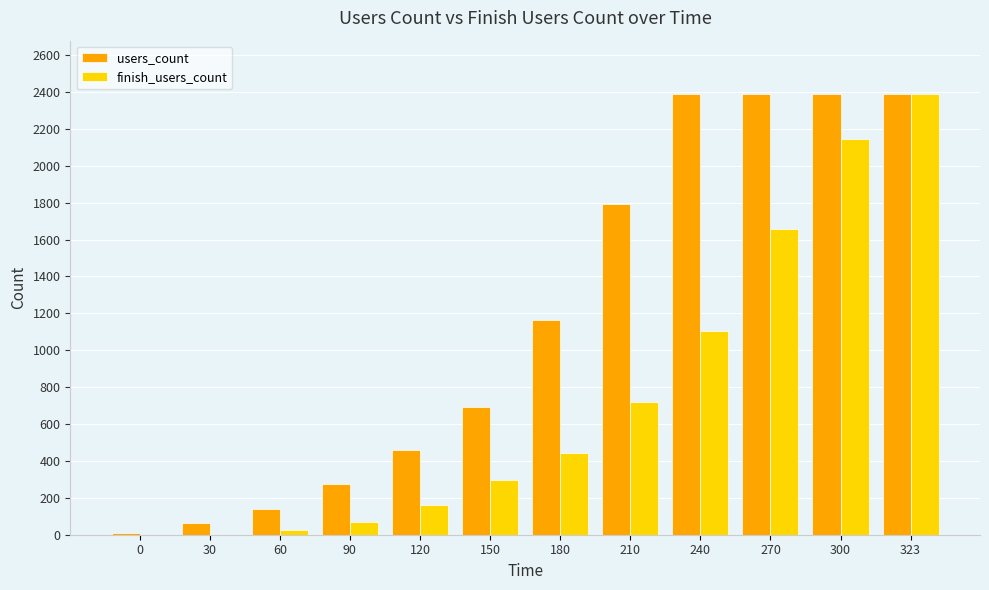

Which series has the largest total across all categories?

users_count